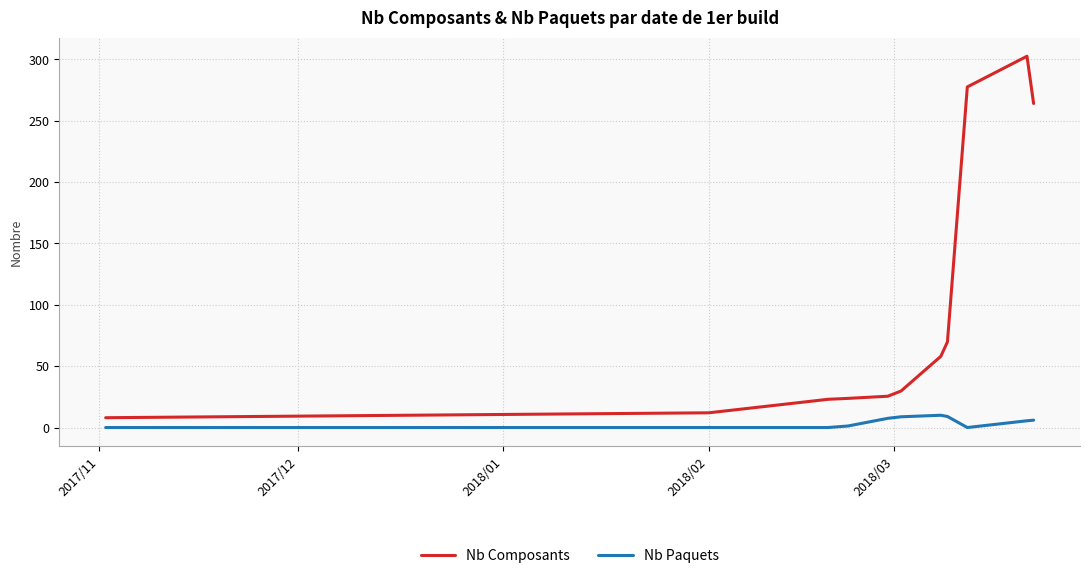

Which series has the widest spread of values?

Nb Composants